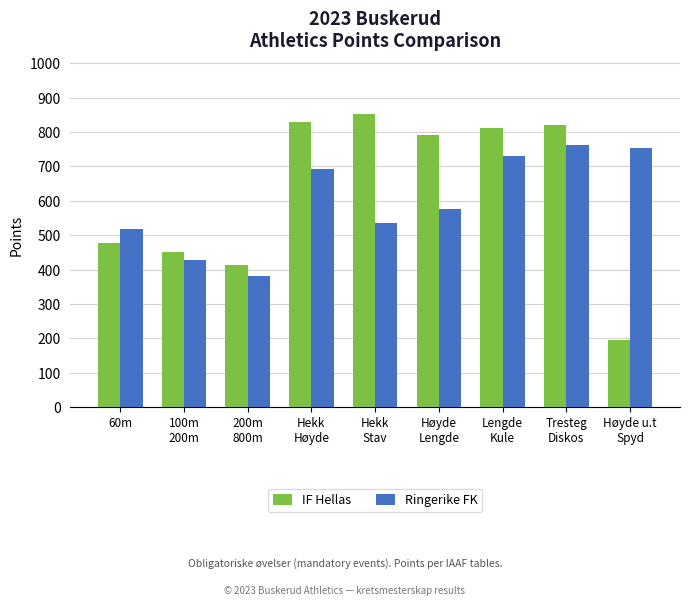

Rank the series by their average value, from highest to lowest.

IF Hellas, Ringerike FK